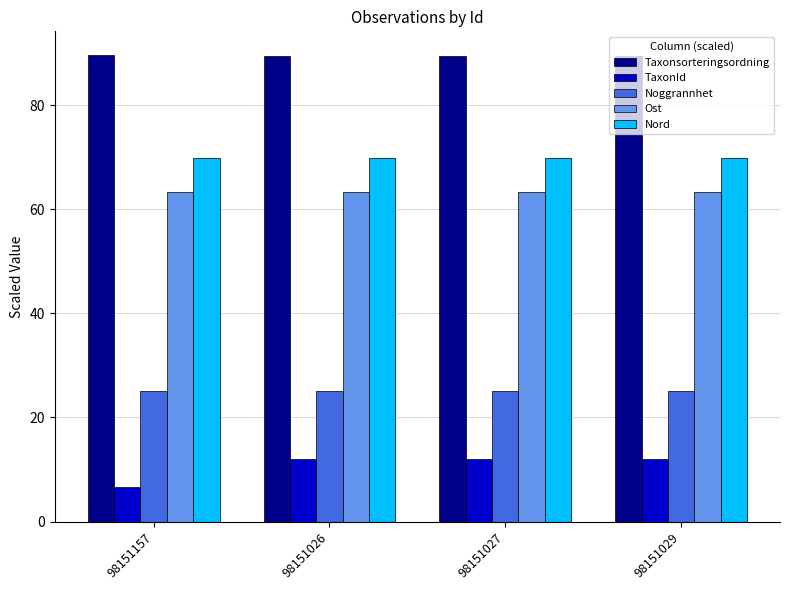

Which series has the largest range (max minus min)?

TaxonId